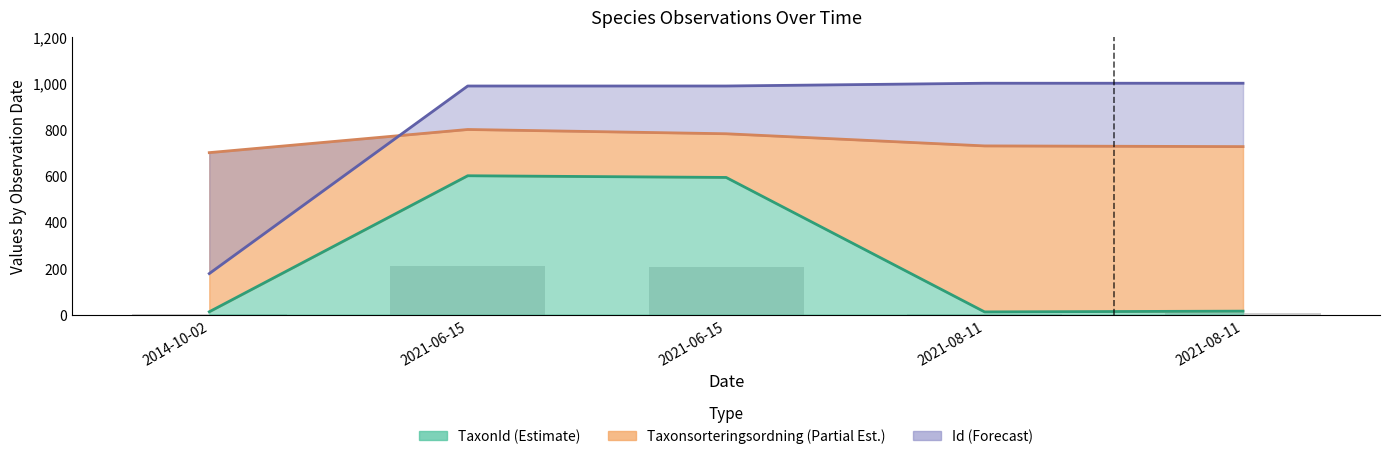

Reading left to right, list all the values displayed in this chart.

Id: 2014-10-02=177.1	2021-06-15=988.0	2021-06-15=988.0	2021-08-11=1000.0	2021-08-11=1000.0
Taxonsorteringsordning: 2014-10-02=699.9	2021-06-15=800.0	2021-06-15=781.6	2021-08-11=729.0	2021-08-11=726.0
TaxonId: 2014-10-02=11.9	2021-06-15=600.0	2021-06-15=592.7	2021-08-11=11.4	2021-08-11=14.6